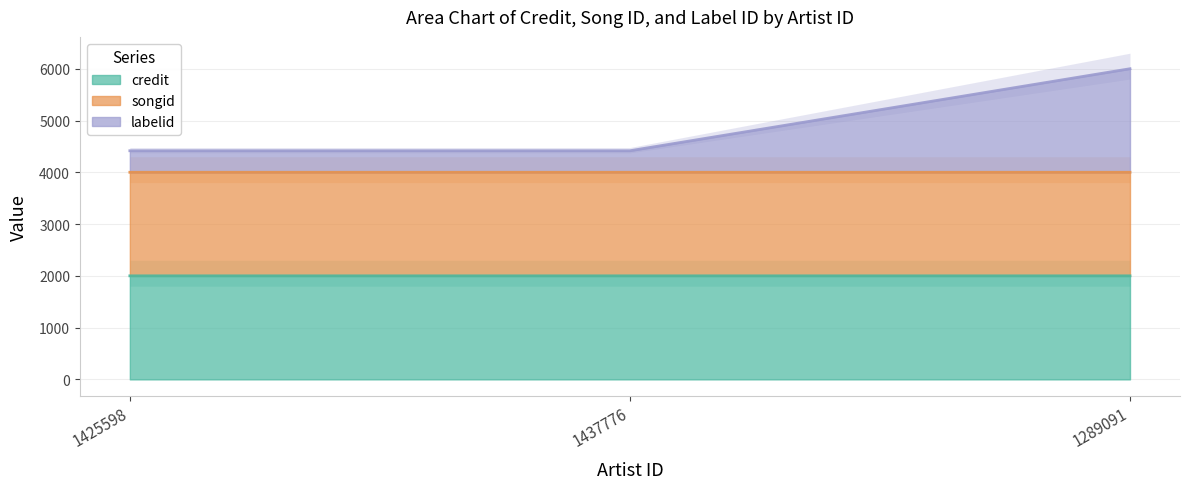

Rank the series by their maximum value, from highest to lowest.

labelid, songid, credit